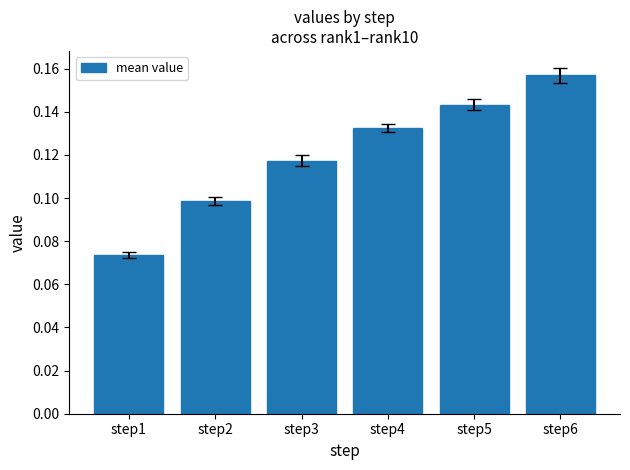

What is the sum of the values at step6 and step5?

0.3